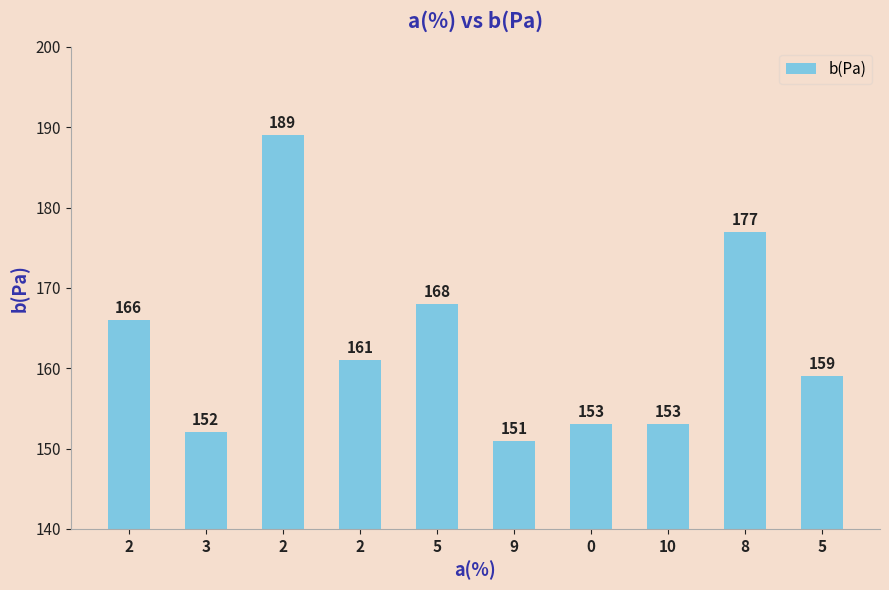

Reading left to right, extract all data points from this chart.

166	152	189	161	168	151	153	153	177	159